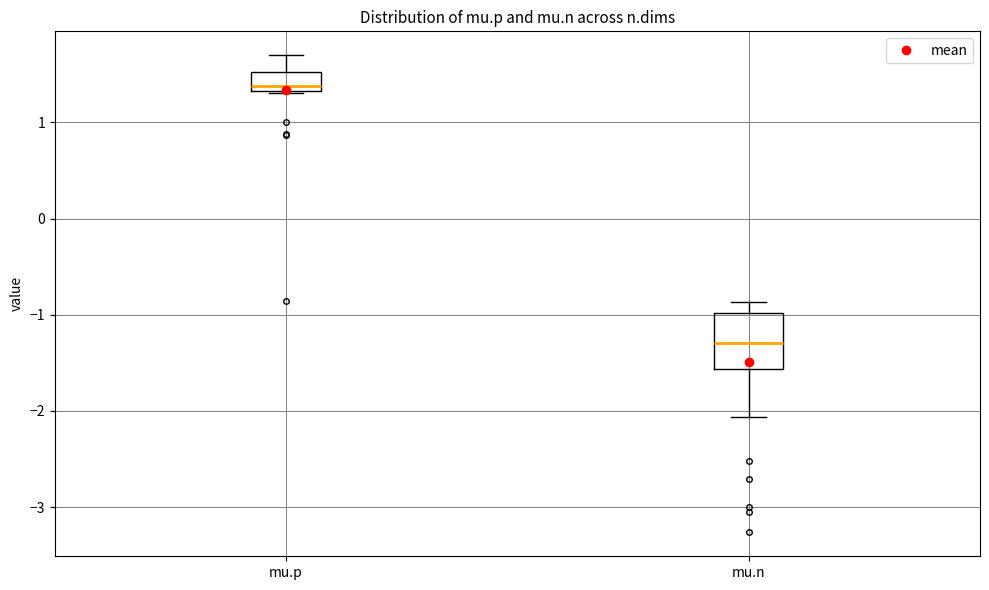

Reading left to right, read every box against the y-axis: the position of its median line, the range the box covers, and the ends of its whiskers. The values are not printed on the chart, so give them approximately, as read against the axis.

mu.p: median 1.4, box 1.3 to 1.5, whiskers 1.3 to 1.7
mu.n: median -1.3, box -1.6 to -1.0, whiskers -2.1 to -0.9